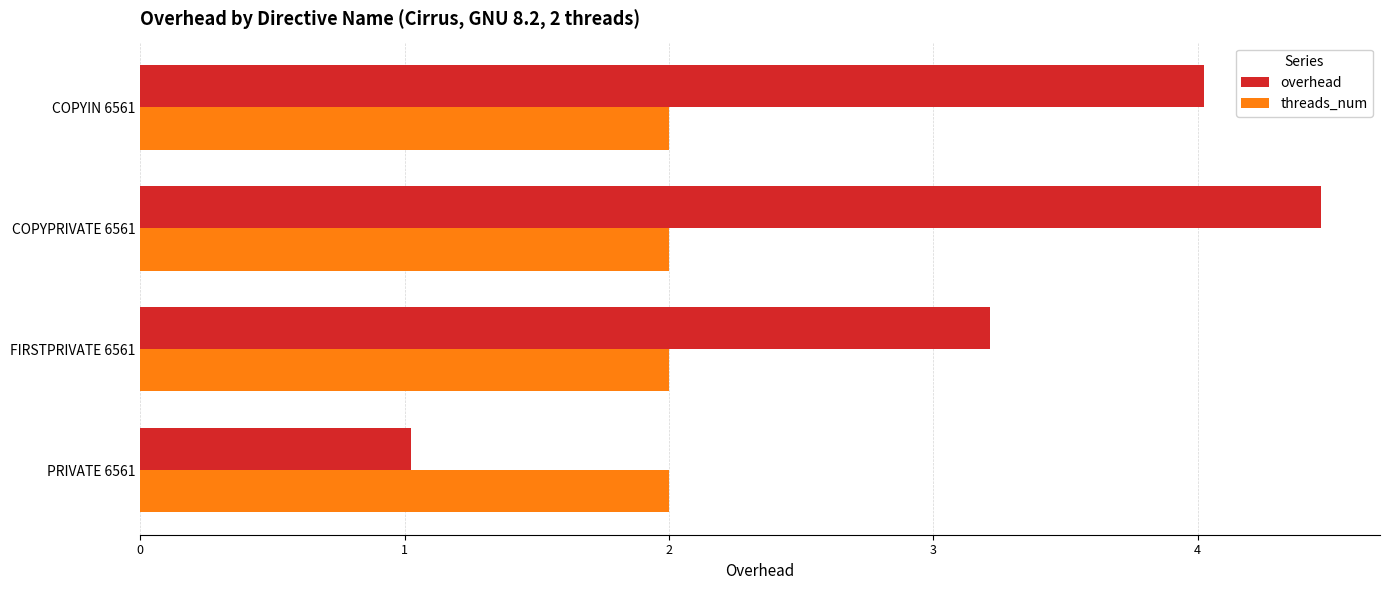

Rank the series by their average value, from lowest to highest.

threads_num, overhead